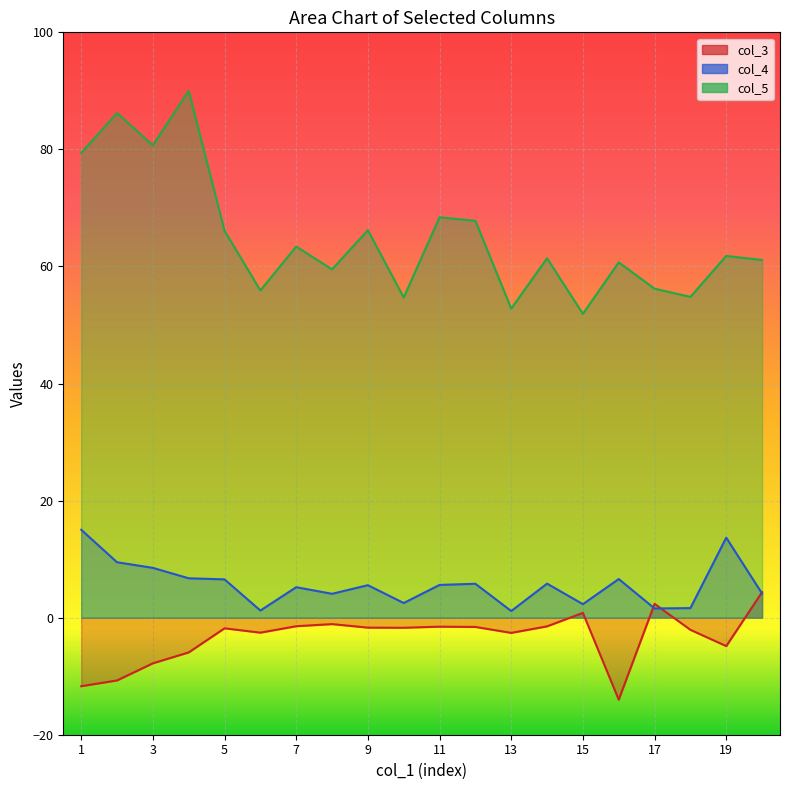

How many values in the col_5 series are below 61?

8